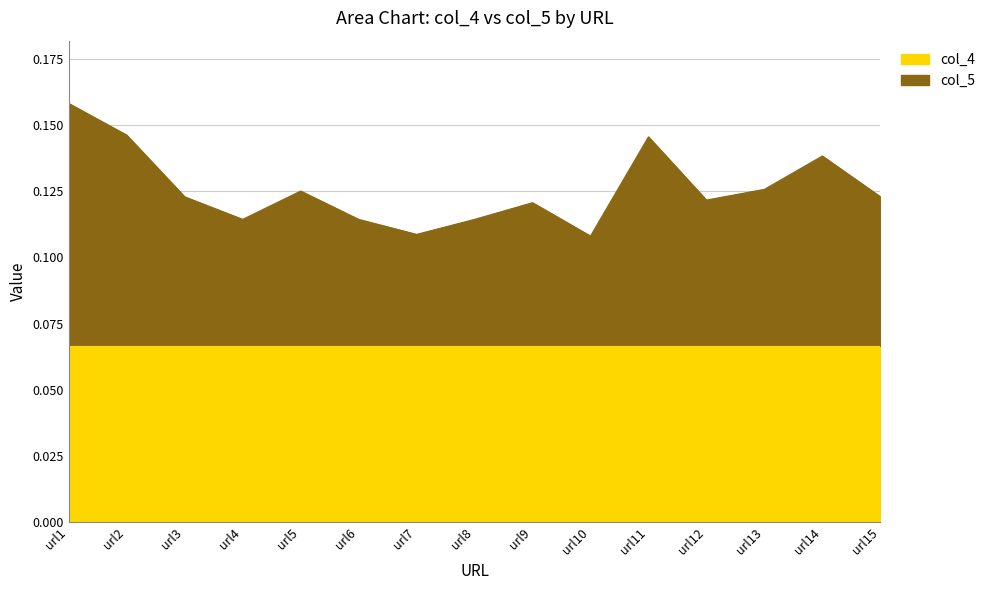

Reading left to right, extract all data points from this chart.

url1=0.2	url2=0.1	url3=0.1	url4=0.1	url5=0.1	url6=0.1	url7=0.1	url8=0.1	url9=0.1	url10=0.1	url11=0.1	url12=0.1	url13=0.1	url14=0.1	url15=0.1